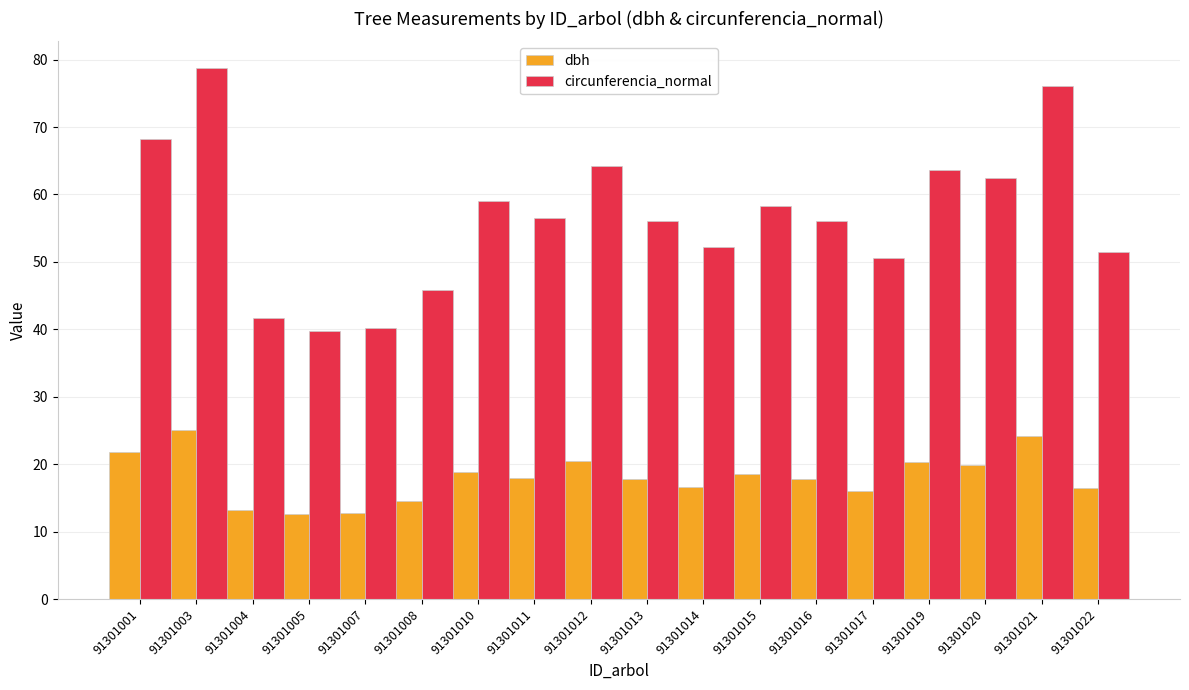

Rank the series by their maximum value, from lowest to highest.

dbh, circunferencia_normal